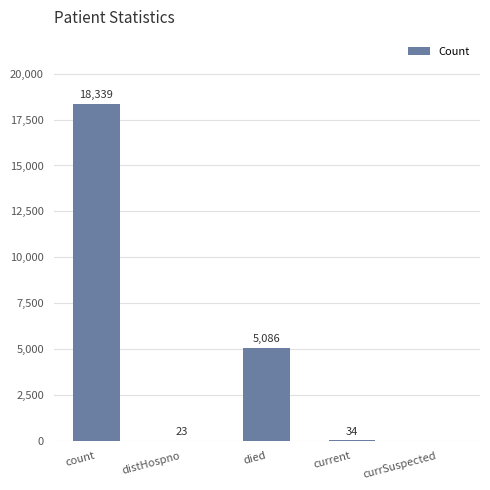

What value does the data have at distHospno?

23